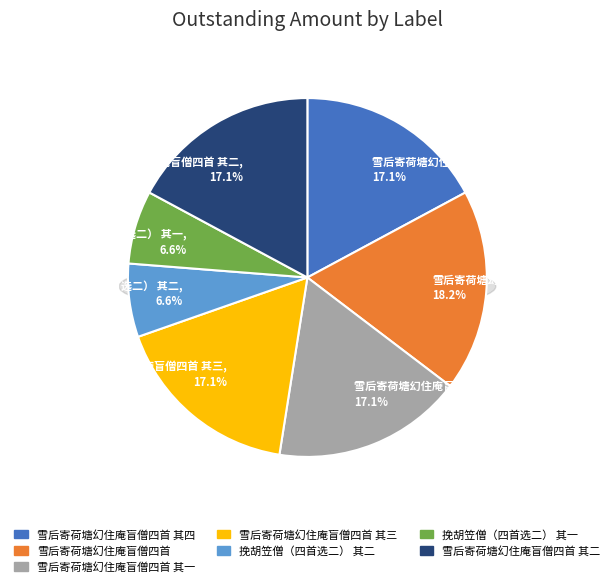

How many segments does this pie chart have?

7